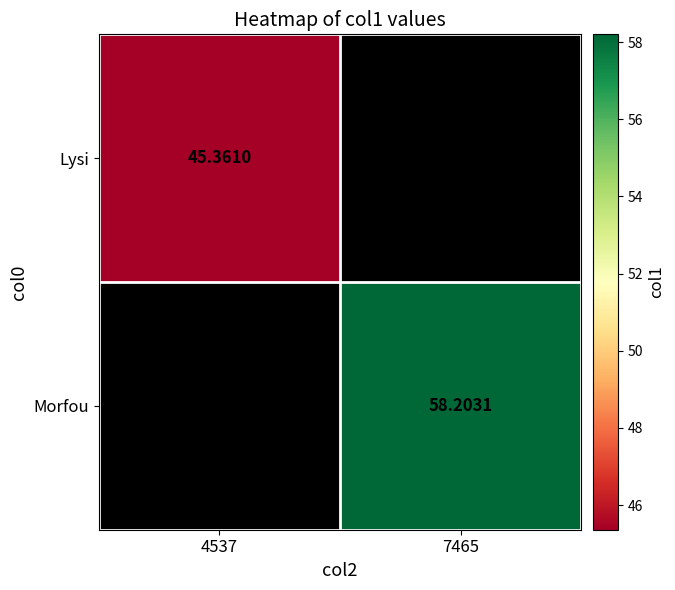

Is it true that Lysi equals 76.6 at 4537?

False